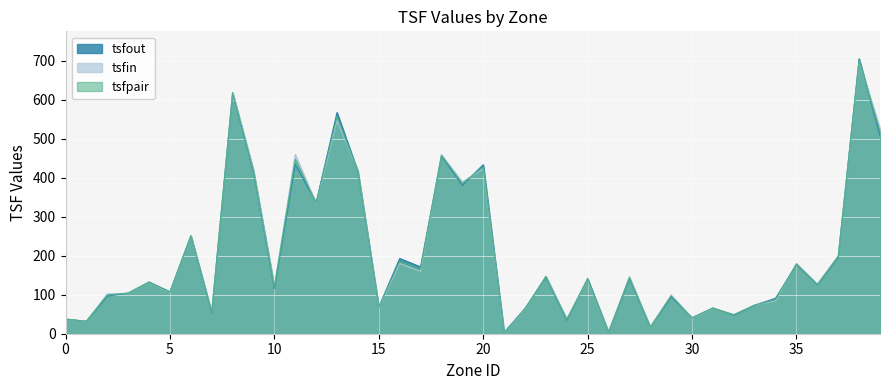

What is the sum of all tsfpair values?

8106.0